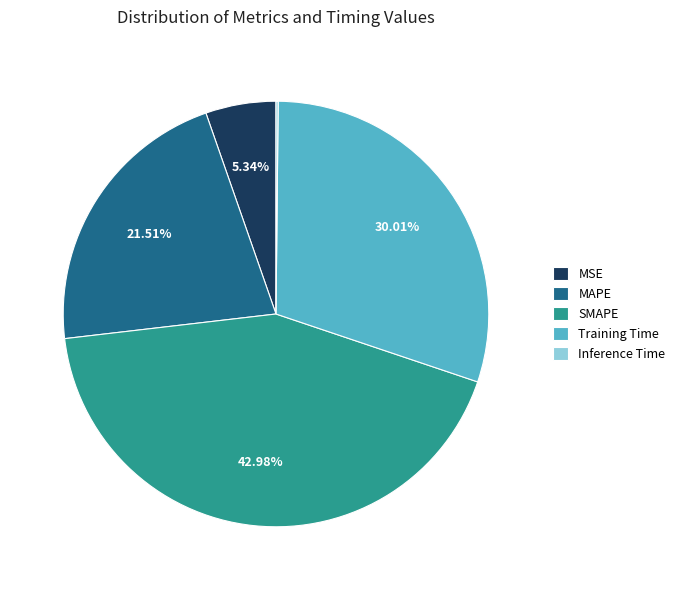

Which slice is the largest?

SMAPE